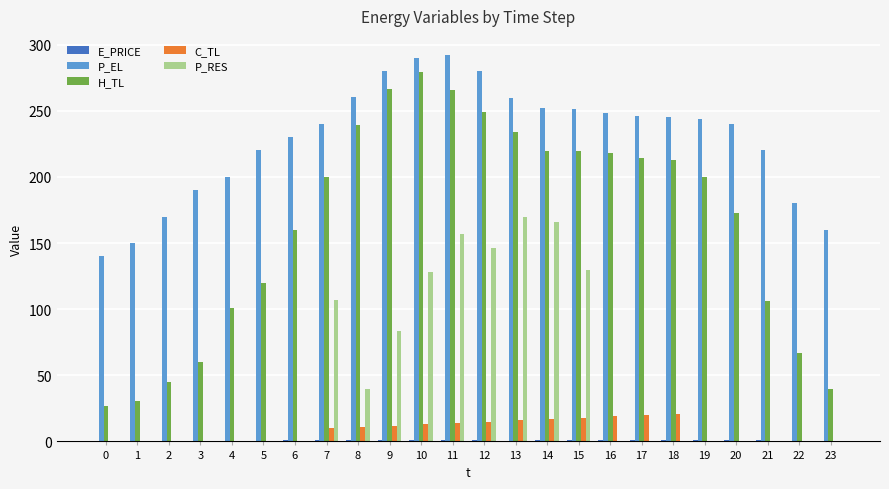

Which series changed the most between 7 and 17?

P_RES